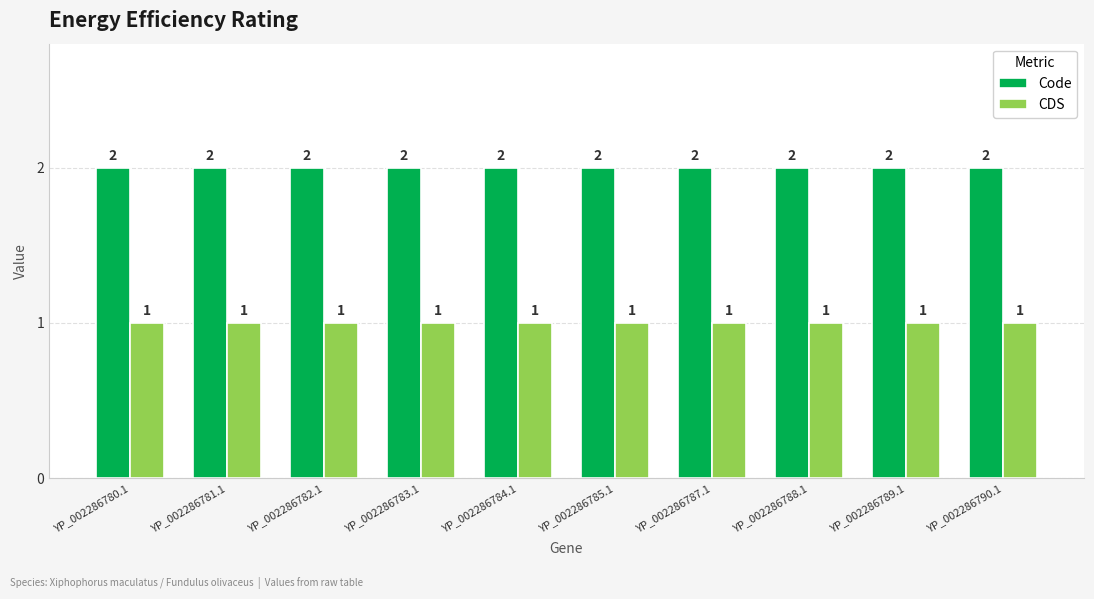

What is the total value across all series at YP_002286782.1?

3